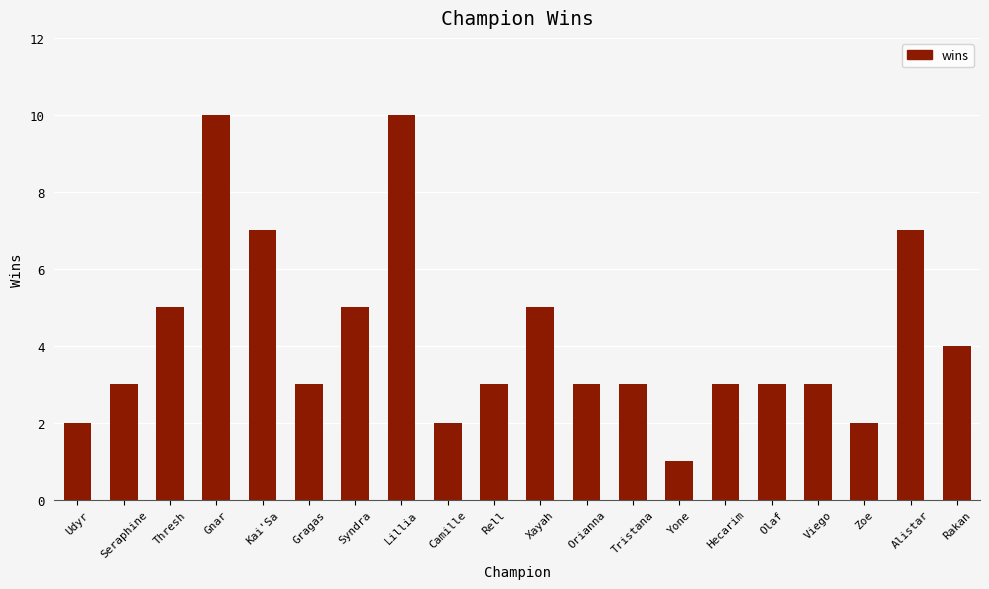

True or false: the data shows 3 at Seraphine.

True